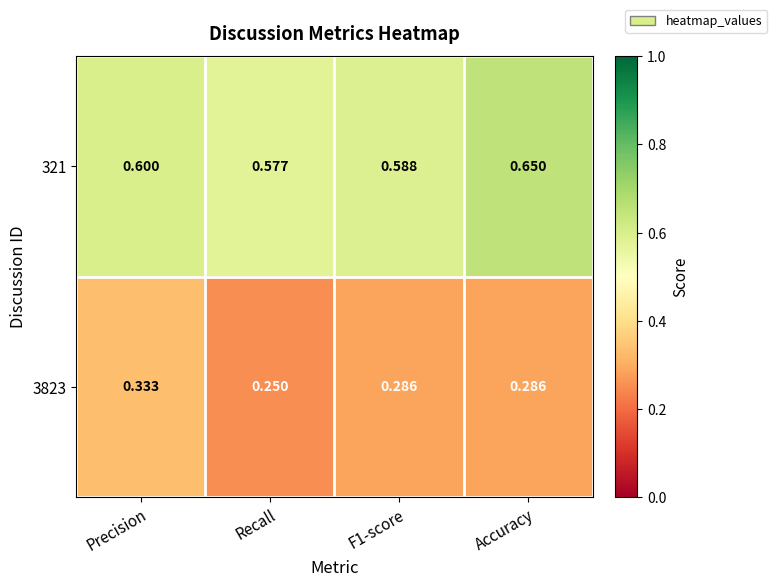

Is the value of 321 at Recall greater than the value of 3823 at Accuracy?

Yes